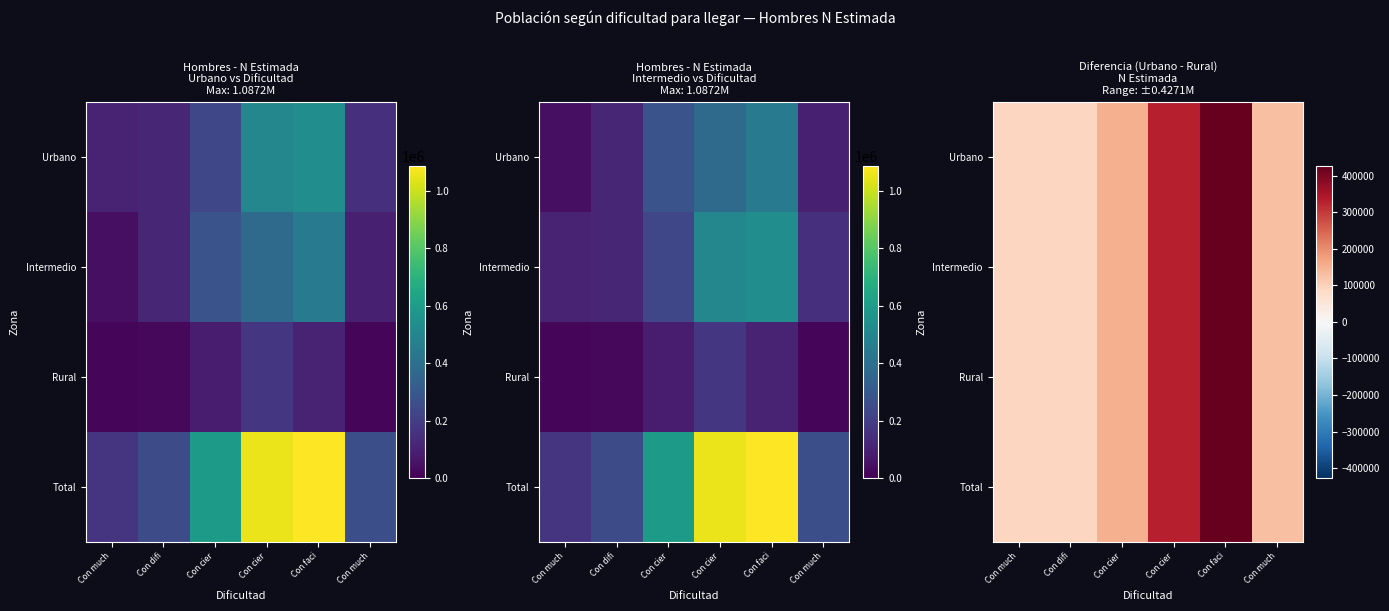

What is the difference between the Intermedio values at Con cier and Con faci?

93991